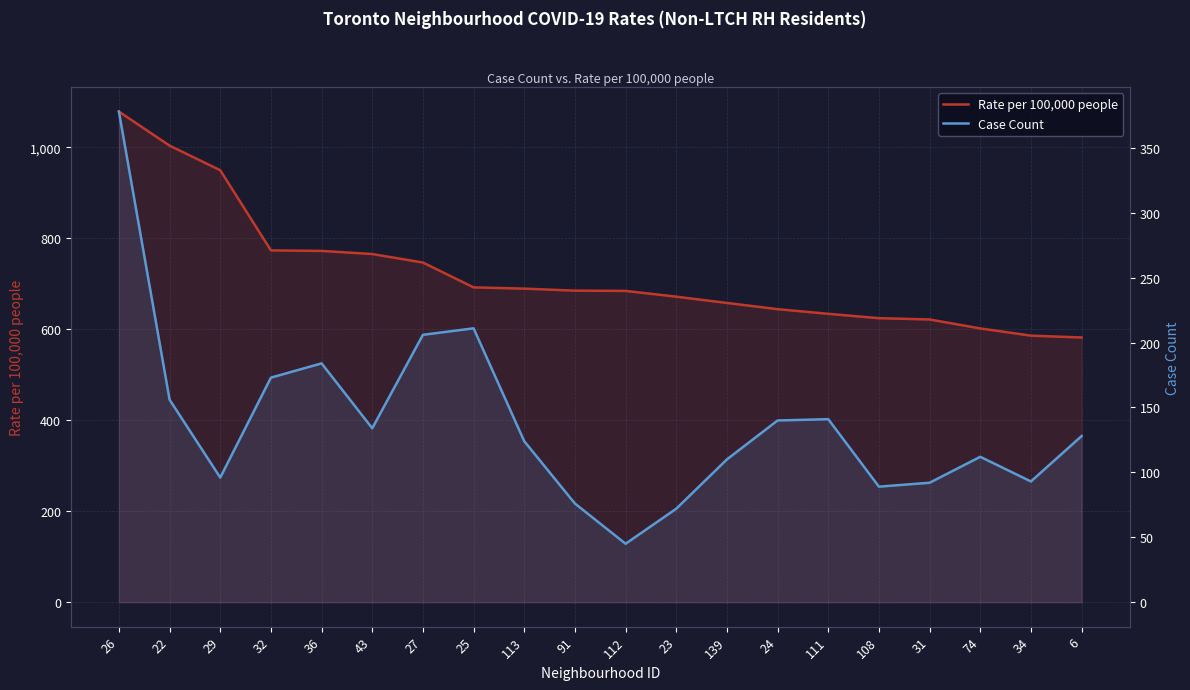

Where does the Rate per 100,000 people series first go above 684?

26